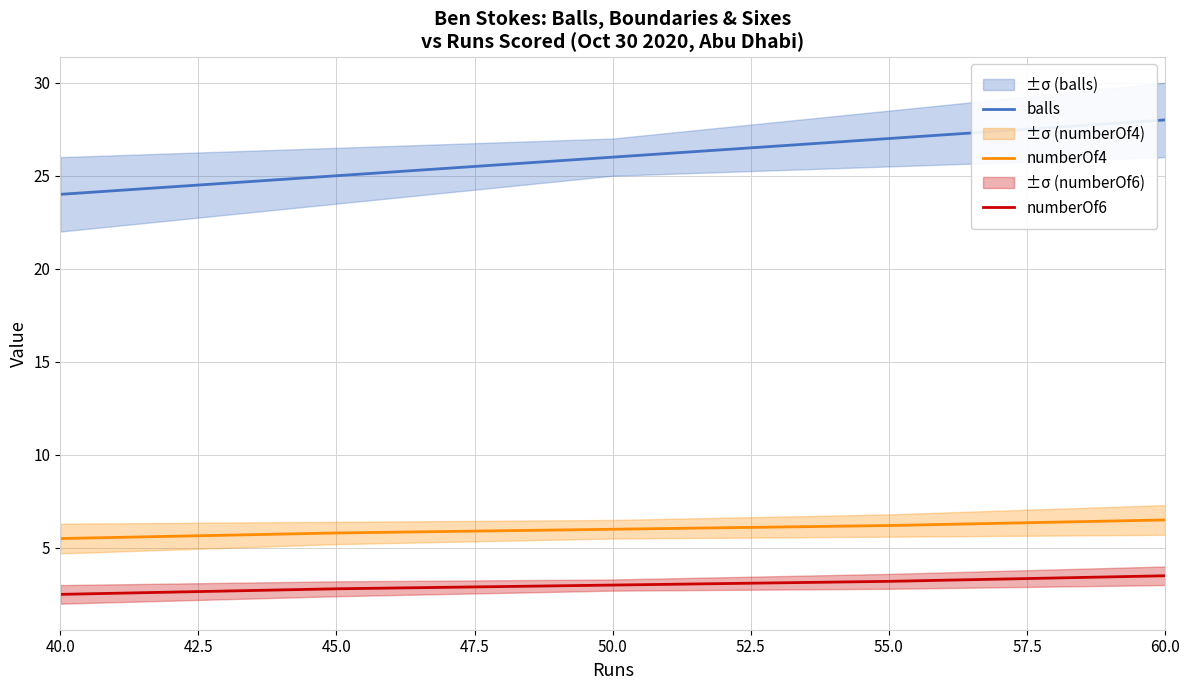

How many lines are shown in the chart?

3